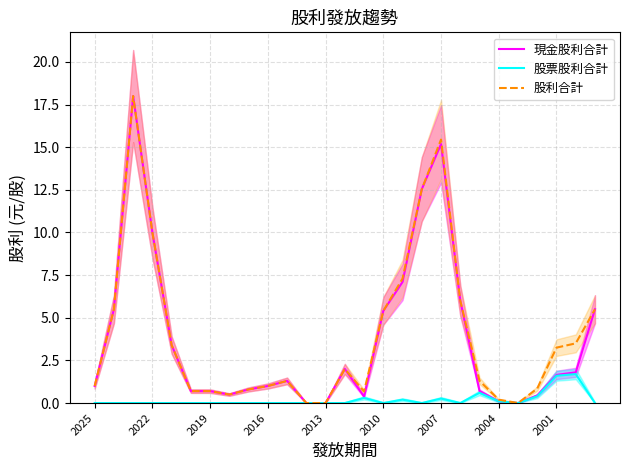

True or false: 現金股利合計 and 股票股利合計 cross at least once.

False